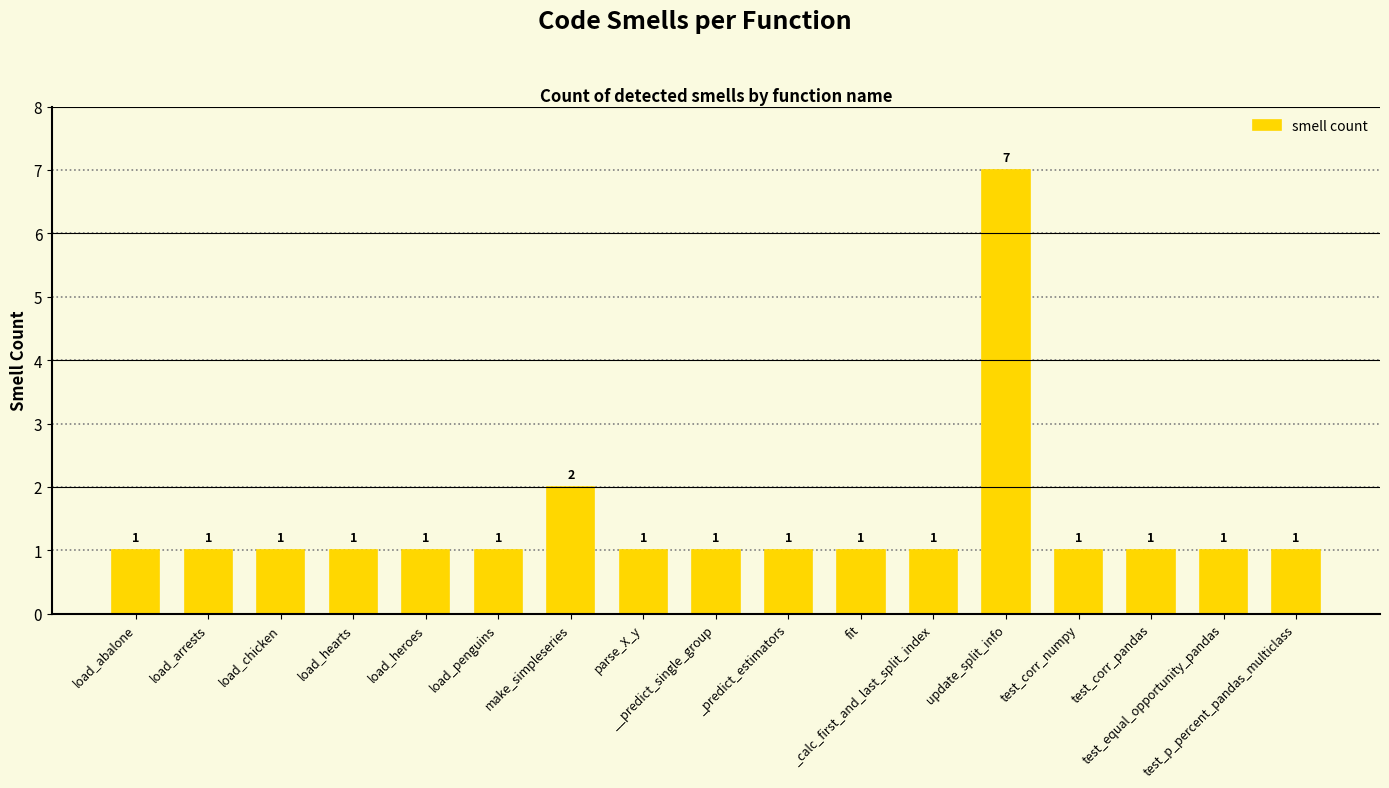

Approximately how many times larger is the value at load_arrests compared to parse_X_y?

1.0